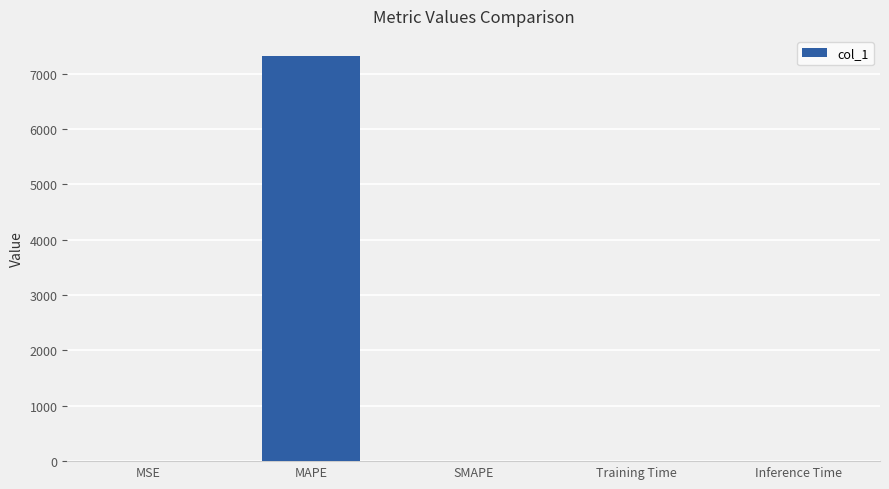

Which category has the highest value across all series?

MAPE